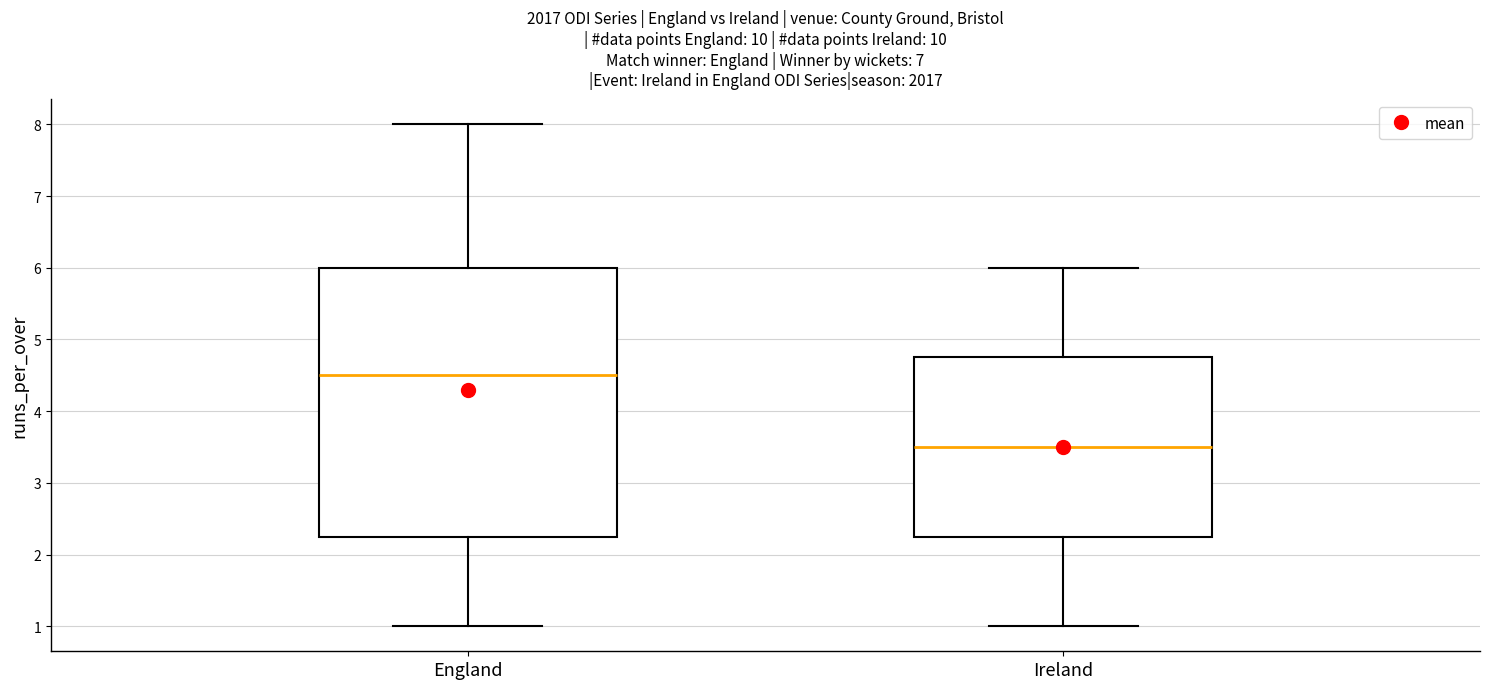

Reading left to right, read every box against the y-axis: the position of its median line, the range the box covers, and the ends of its whiskers. The values are not printed on the chart, so give them approximately, as read against the axis.

England: median 4.5, box 2.3 to 6.0, whiskers 1.0 to 8.0
Ireland: median 3.5, box 2.3 to 4.8, whiskers 1.0 to 6.0